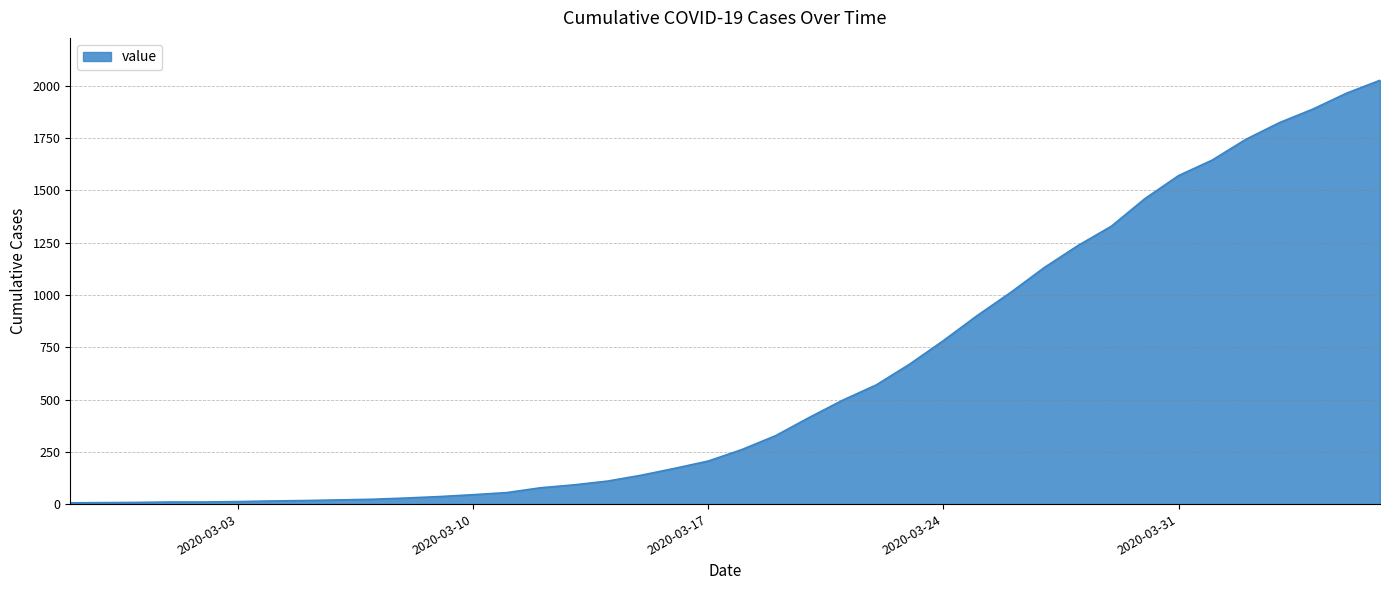

What is the difference between the maximum and minimum values?

2021